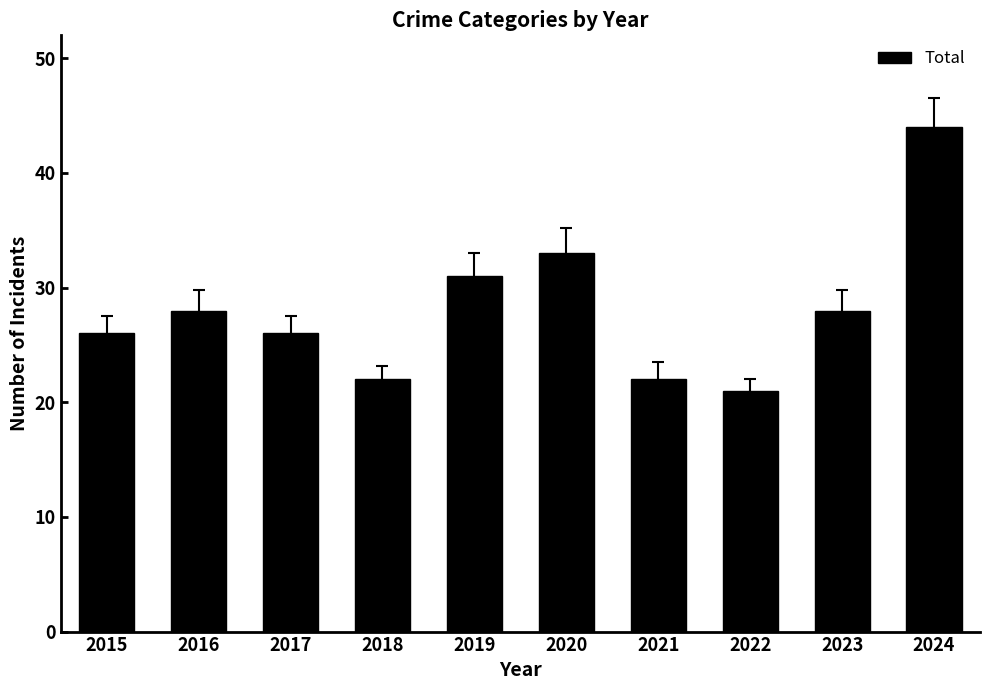

What is the sum of the values at 2020 and 2017?

59